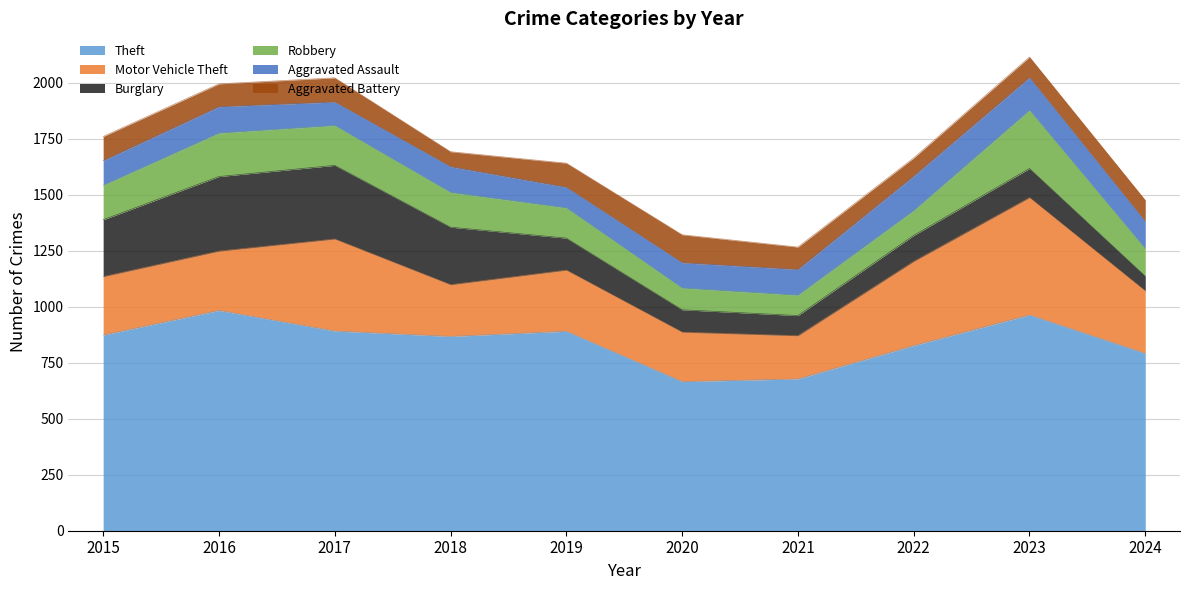

Rank the series at 2017 from lowest to highest value.

Aggravated Assault, Aggravated Battery, Robbery, Burglary, Motor Vehicle Theft, Theft